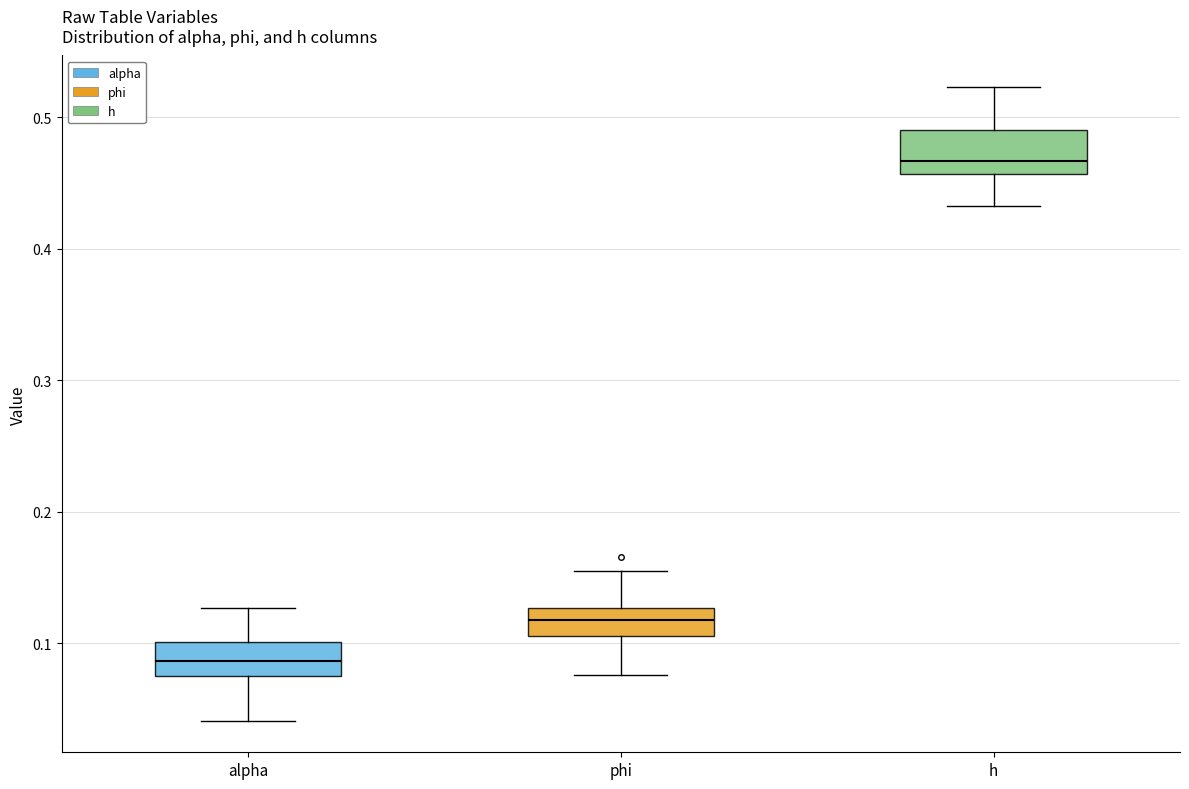

Which box has the highest median line?

h